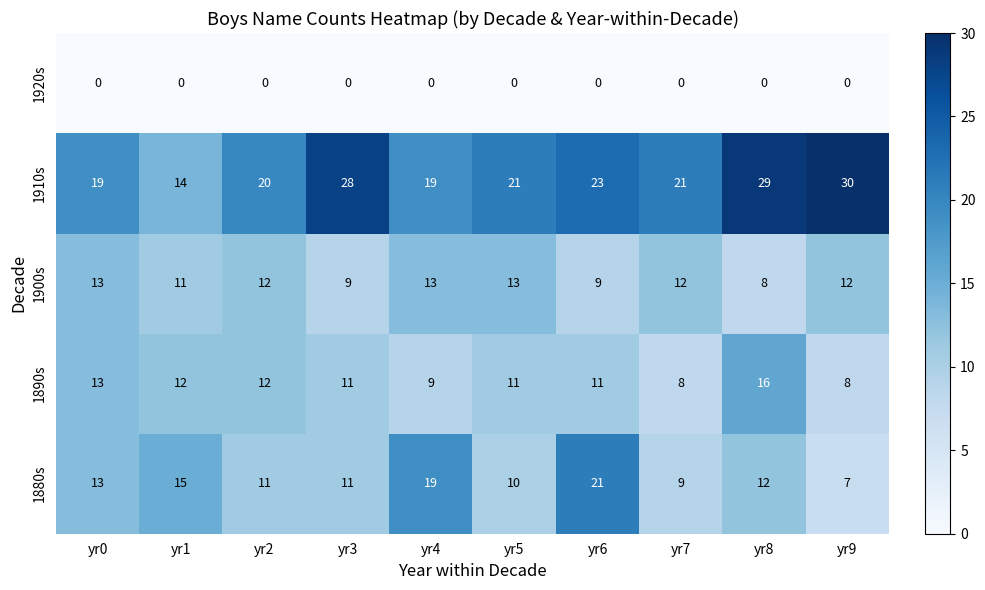

What is the maximum value shown in the chart?

30